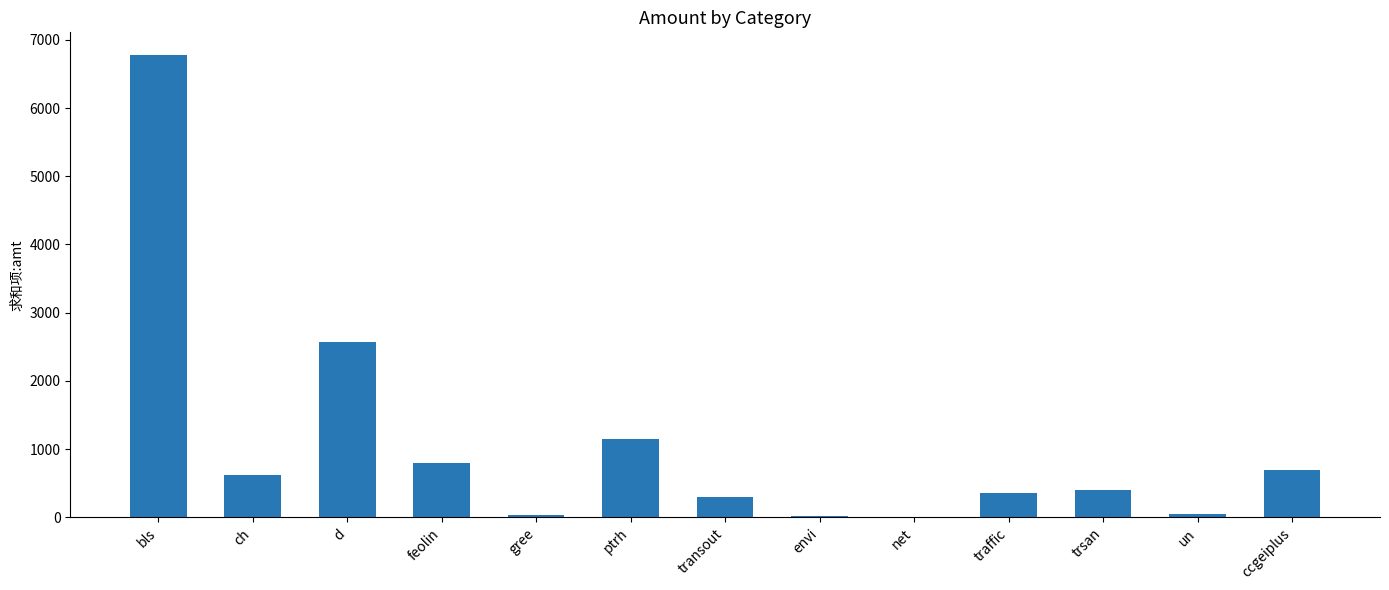

Where is the data nearest to the value 3389?

d